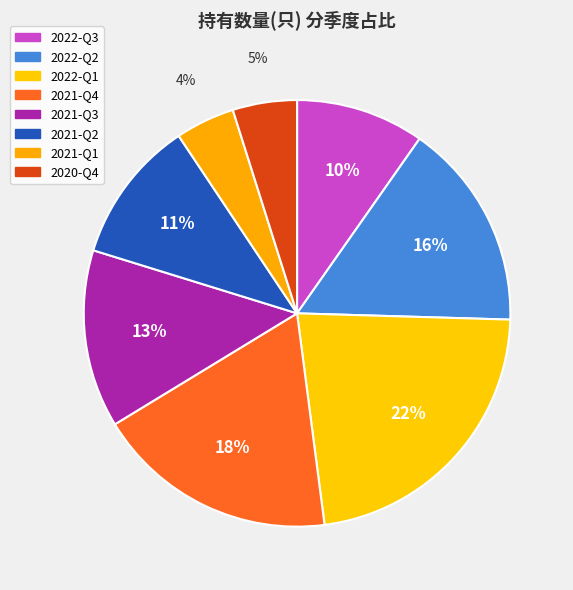

Which category has the biggest portion of the pie?

2022-Q1